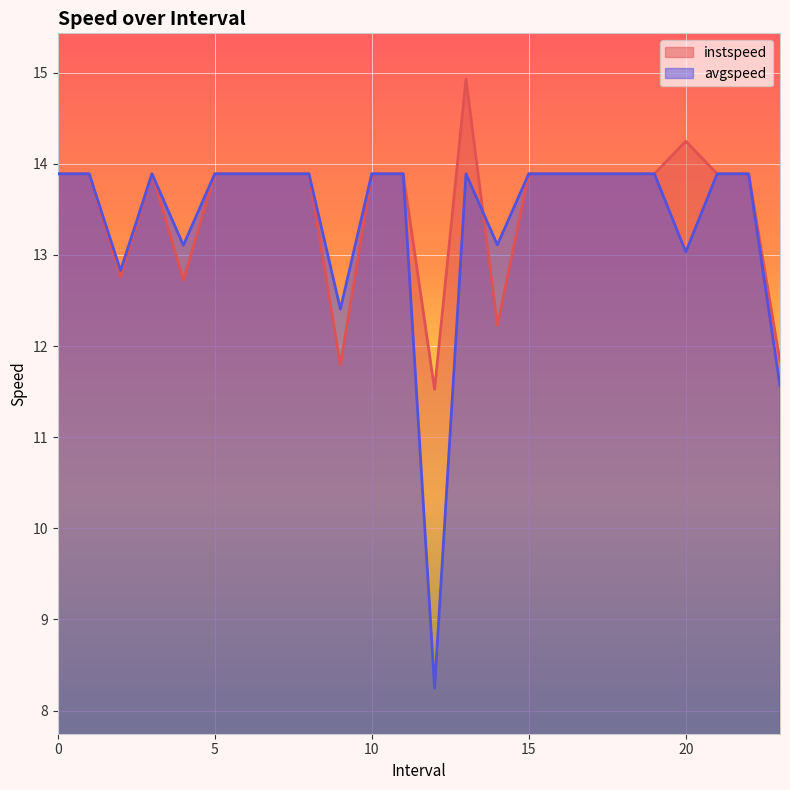

Reading left to right, extract all data points from this chart.

instspeed: 0=13.9	1=13.9	2=12.8	3=13.9	4=12.7	5=13.9	6=13.9	7=13.9	8=13.9	9=11.8	10=13.9	11=13.9	12=11.5	13=14.9	14=12.2	15=13.9	16=13.9	17=13.9	18=13.9	19=13.9	20=14.2	21=13.9	22=13.9	23=11.8
avgspeed: 0=13.9	1=13.9	2=12.8	3=13.9	4=13.1	5=13.9	6=13.9	7=13.9	8=13.9	9=12.4	10=13.9	11=13.9	12=8.2	13=13.9	14=13.1	15=13.9	16=13.9	17=13.9	18=13.9	19=13.9	20=13.0	21=13.9	22=13.9	23=11.6